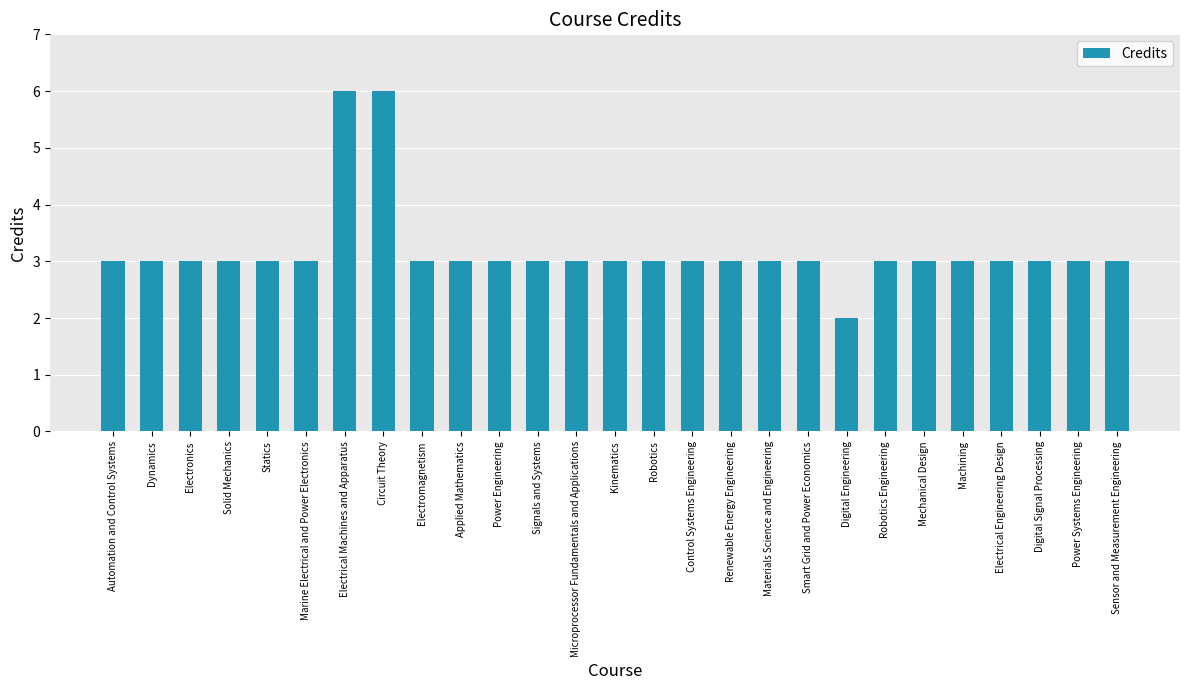

What is the greatest value displayed?

6